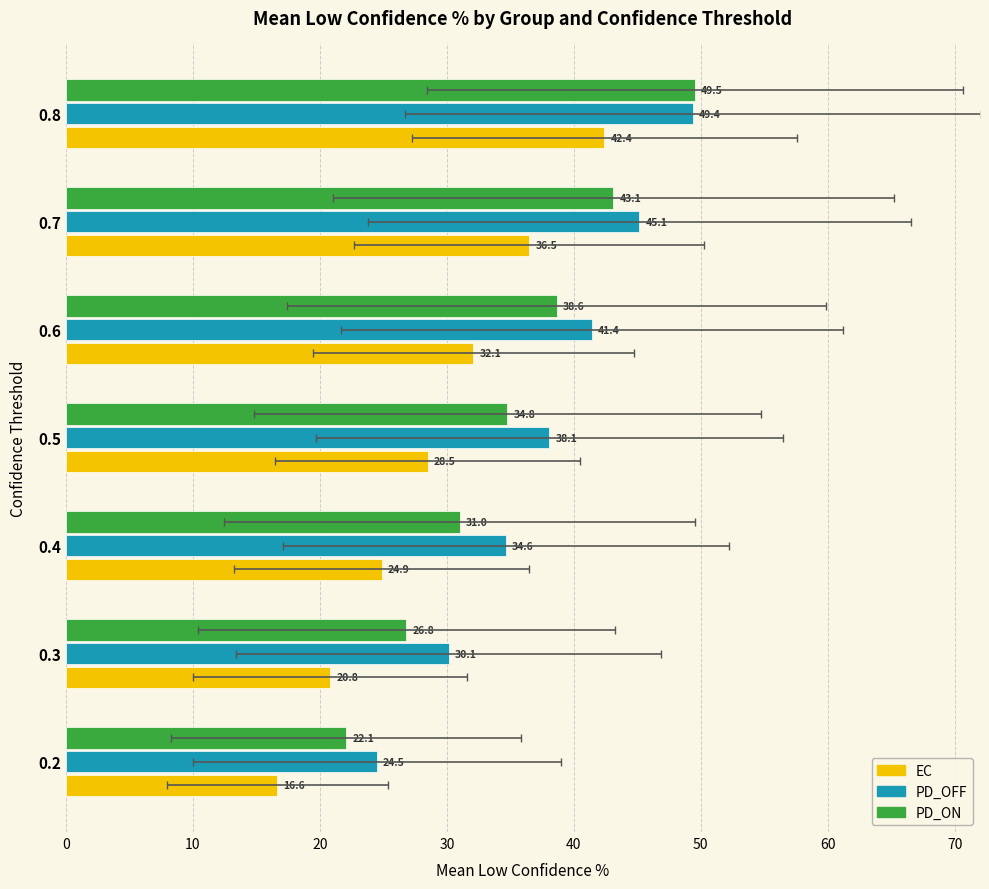

True or false: EC has a value of 27.5 at 0.2.

False